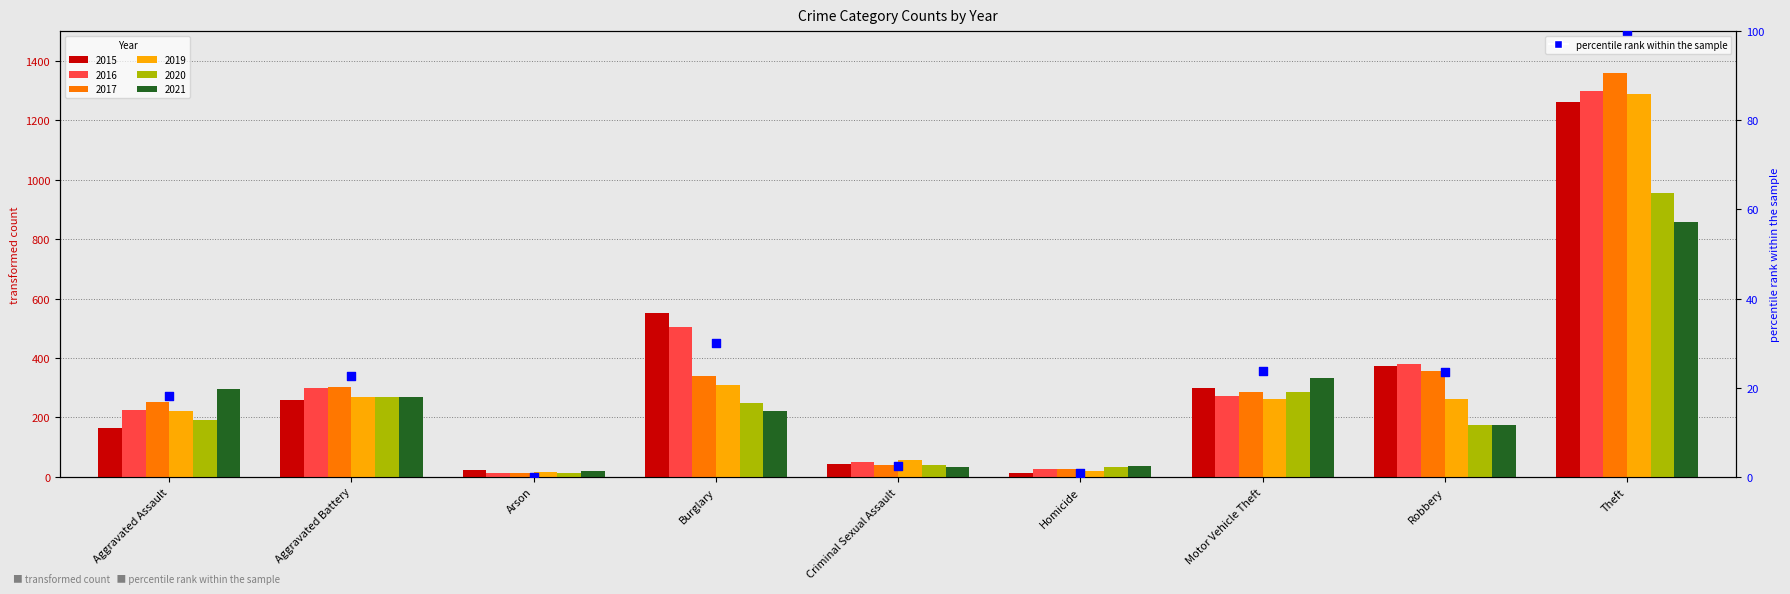

What is the change in value from Aggravated Battery to Robbery?

+0.8